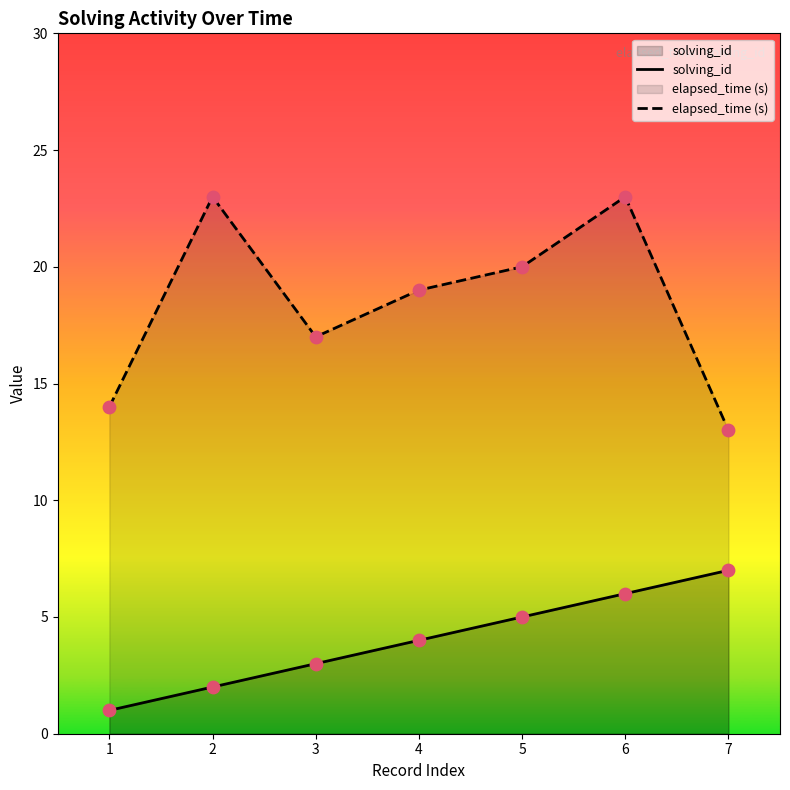

At which category is the sum across all series the highest?

6